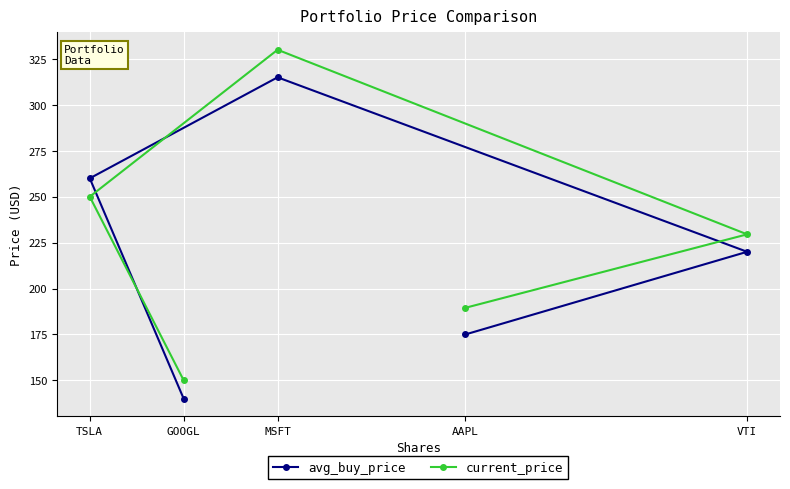

Reading left to right, extract all data points from this chart.

avg_buy_price: TSLA=260.0	GOOGL=140.0	MSFT=315.0	AAPL=175.0	VTI=220.0
current_price: TSLA=250.0	GOOGL=150.0	MSFT=330.0	AAPL=189.5	VTI=229.5